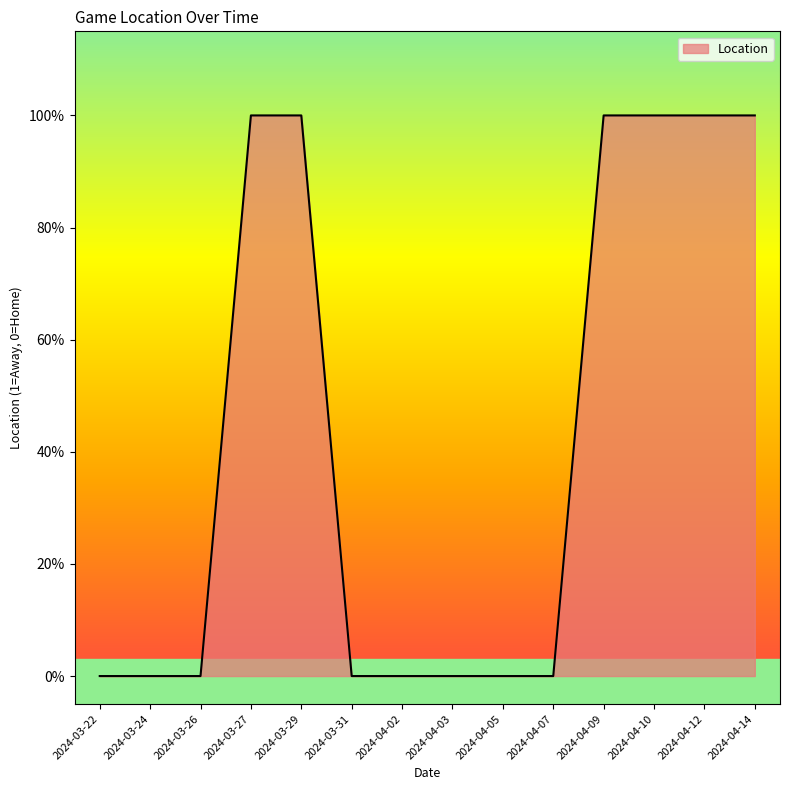

Is this an area chart (filled region under the line)?

Yes